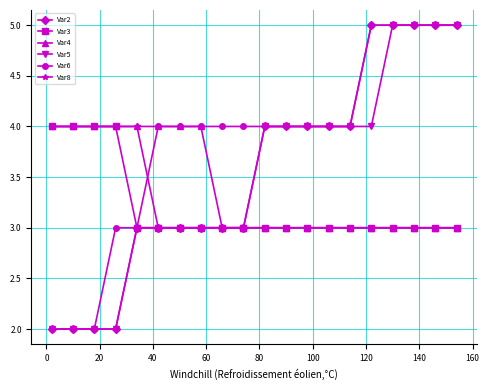

Does the chart display data point markers on the line(s)?

Yes